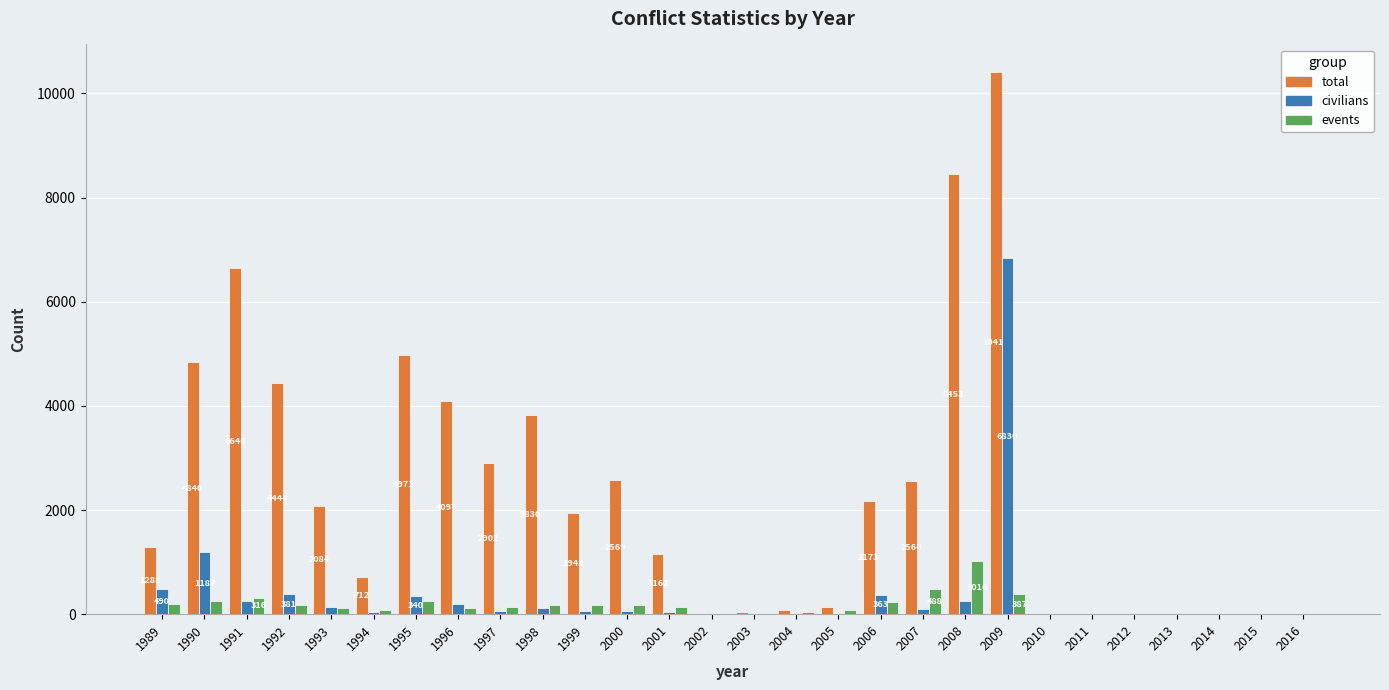

Which category has the highest value in the civilians series?

2009